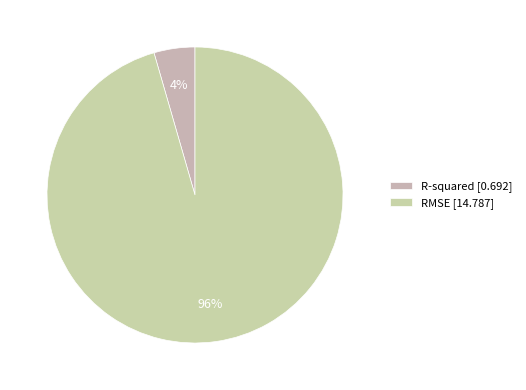

Between RMSE and R-squared, which is larger?

RMSE